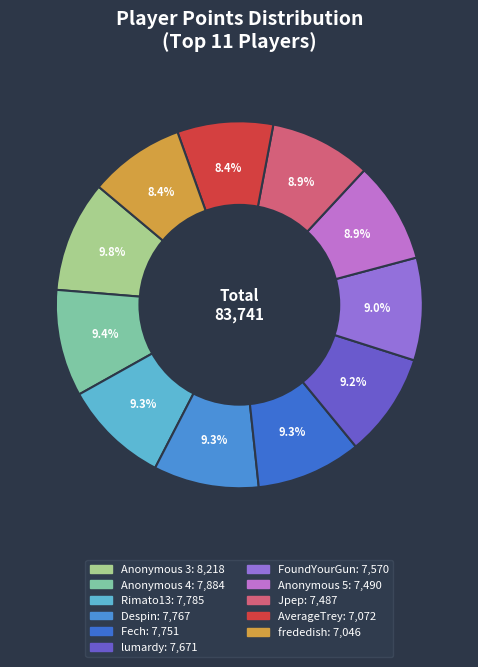

Which category has the biggest portion of the pie?

Anonymous 3